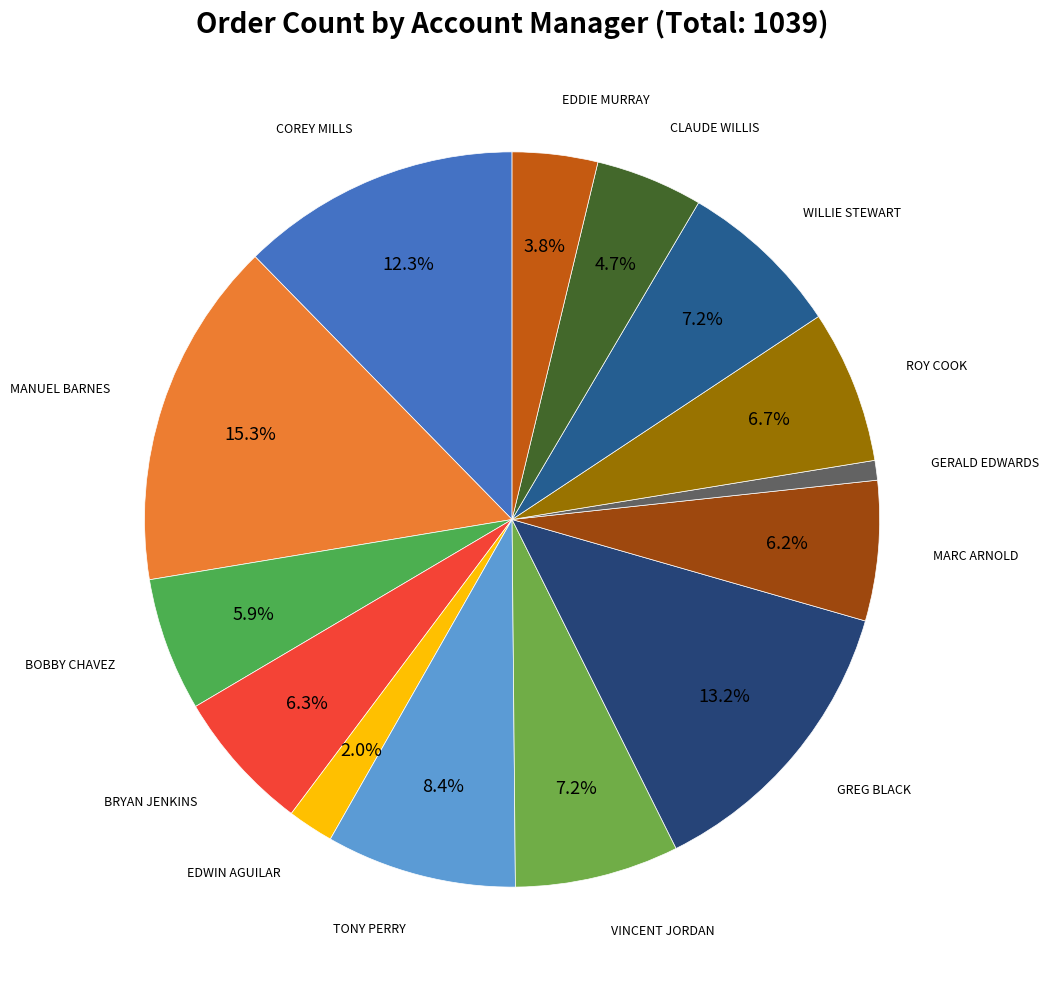

How many segments does this pie chart have?

14